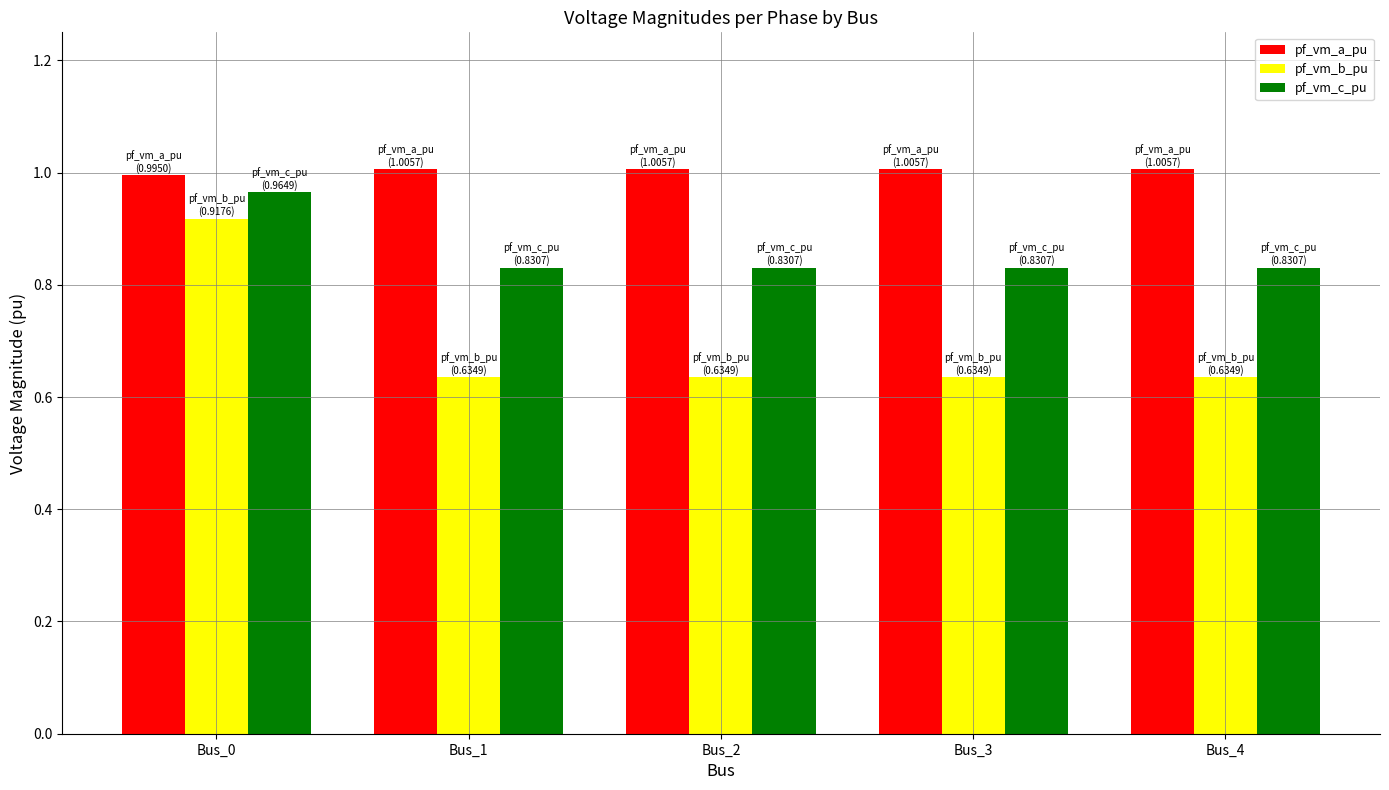

The value of pf_vm_b_pu at Bus_0 is 0.2. True or false?

False